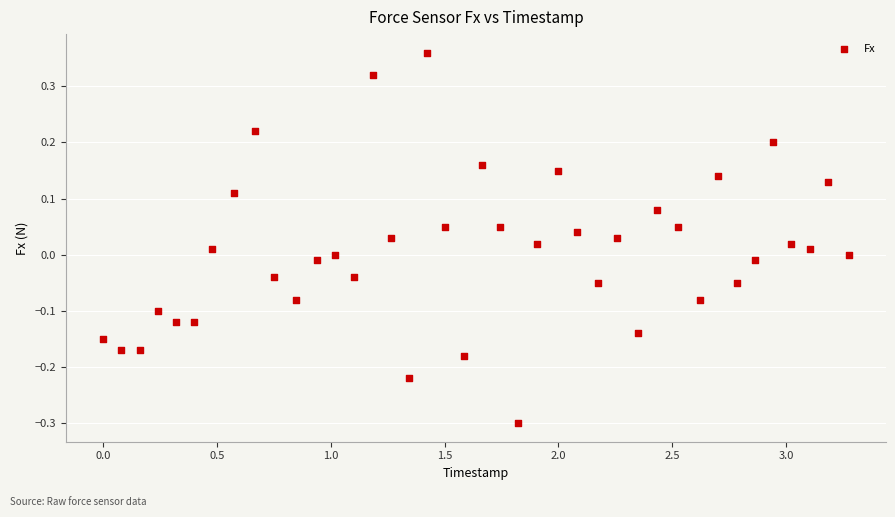

What is the range of Y values (max minus min)?

0.7